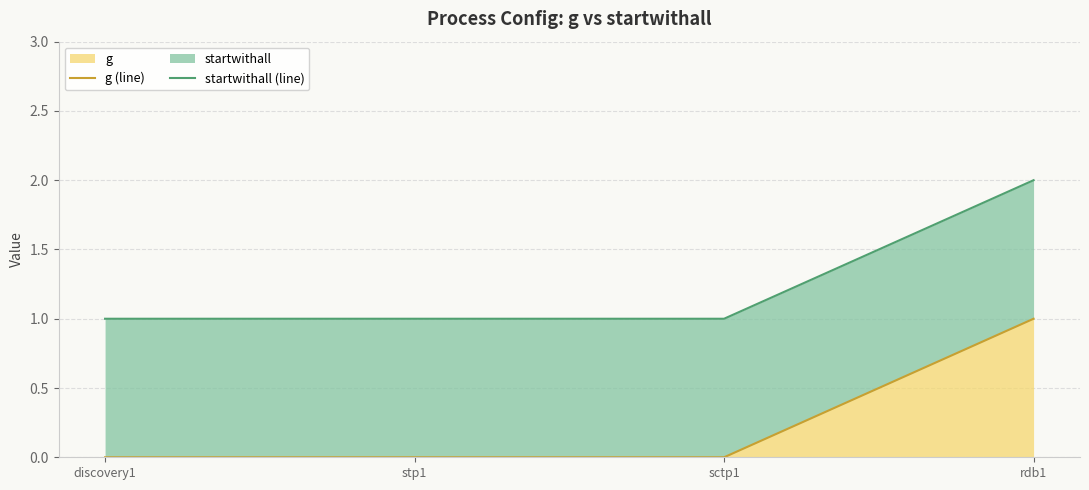

Is the value of g (line) at stp1 greater than the value of startwithall (line) at discovery1?

No